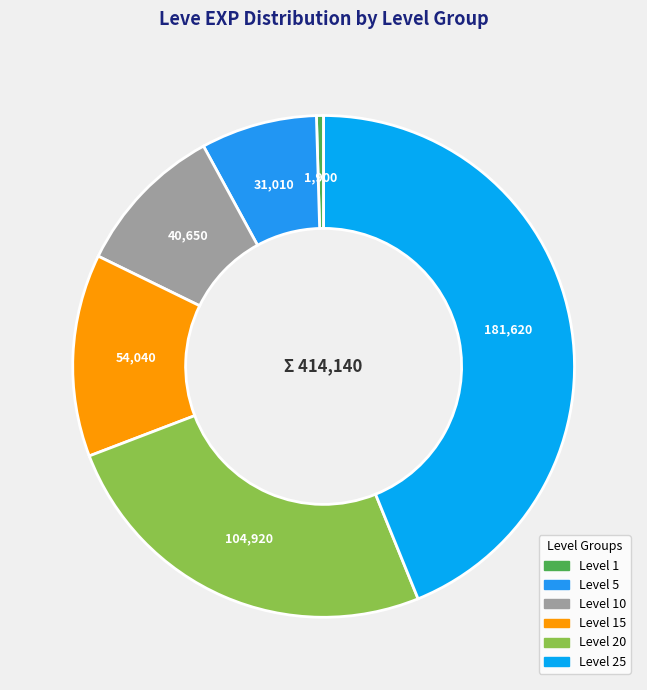

How many segments does this pie chart have?

6